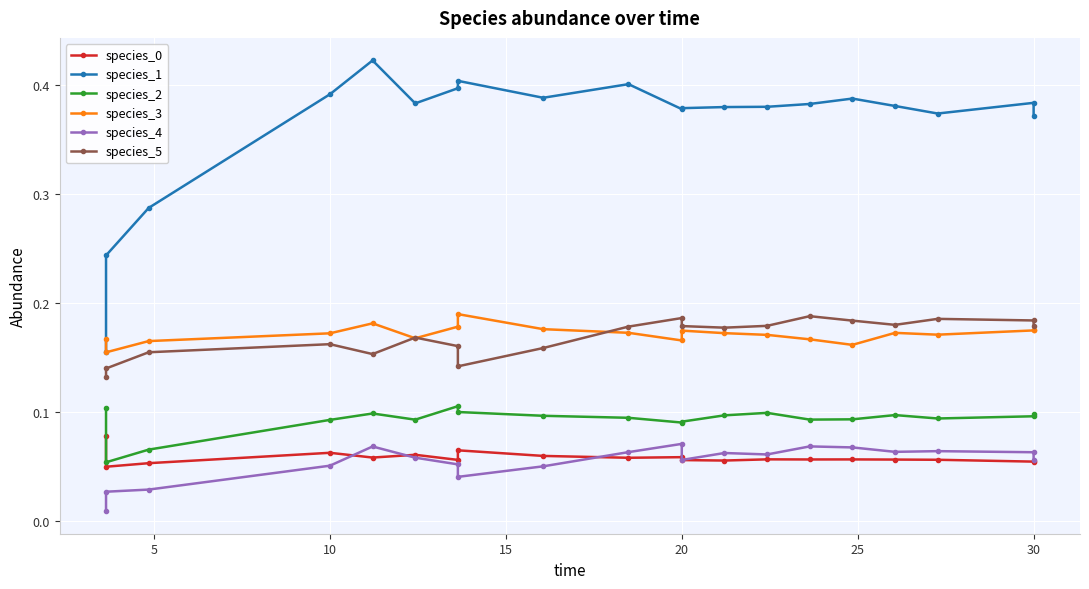

How many interior local peaks does the species_1 series have?

5